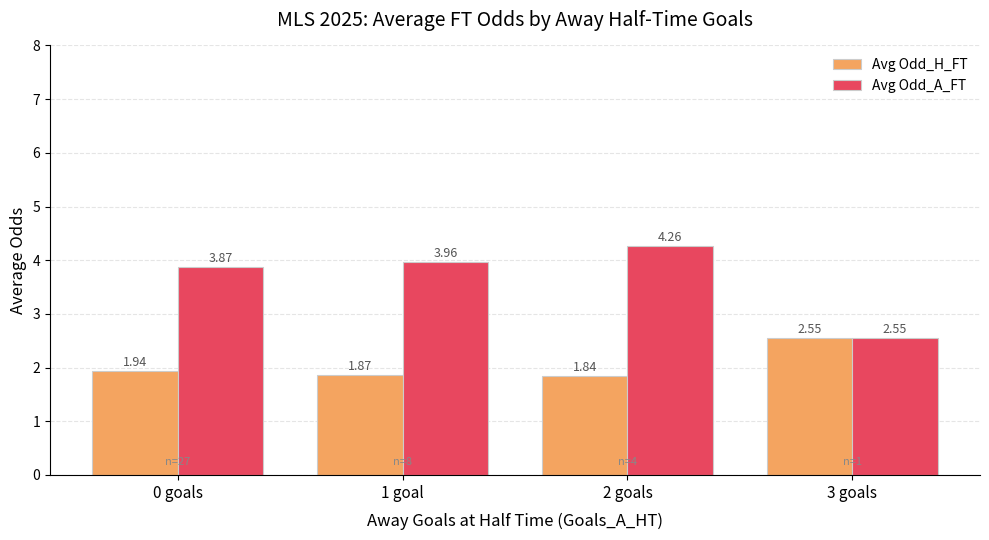

At how many categories does at least one series exceed 3?

3